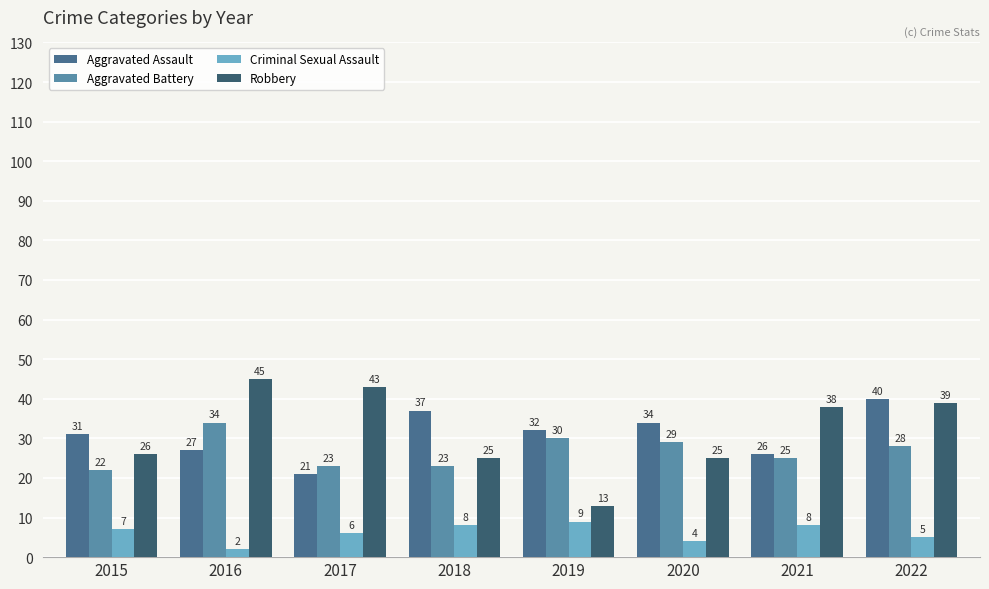

Which series has the largest total across all categories?

Robbery